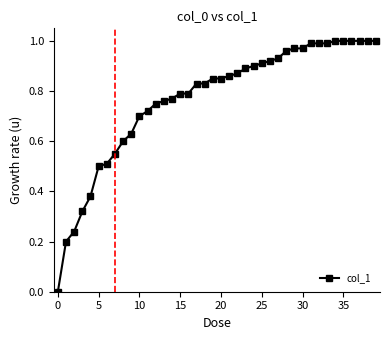

What is the sum of all values?

30.7